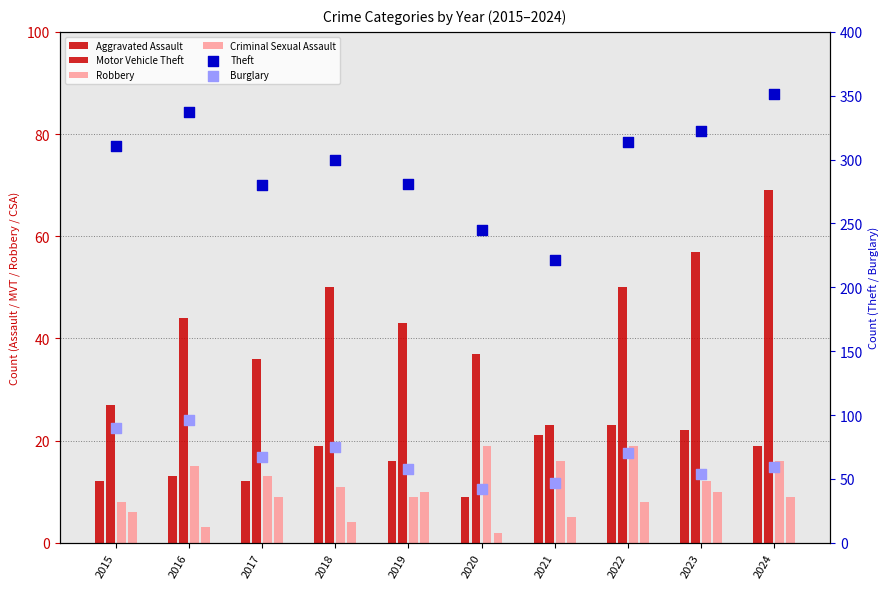

Is the value of Robbery at 2022 greater than the value of Burglary at 2022?

No